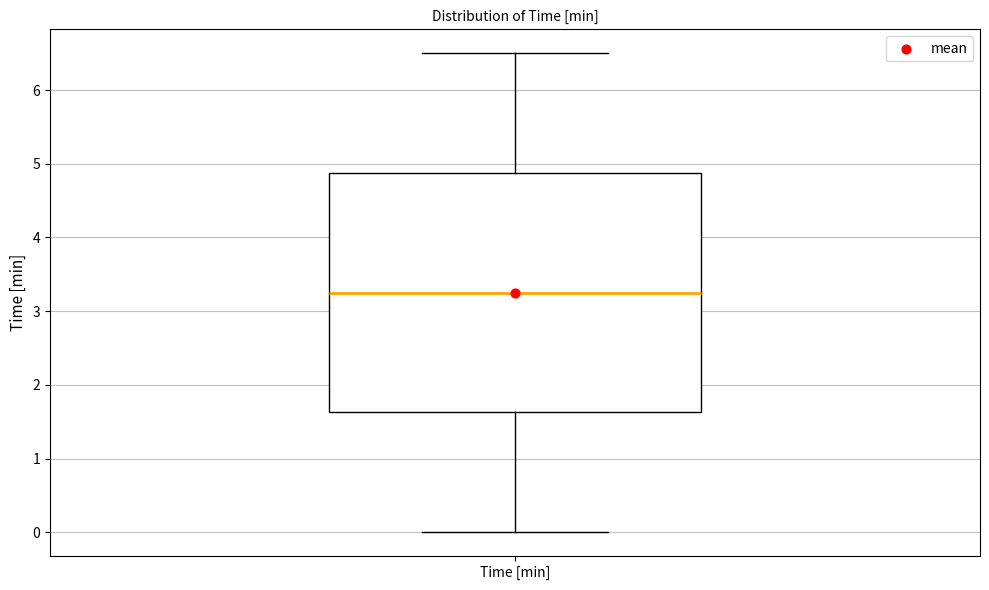

Read this box plot against the y-axis: the position of the median line, the range covered by the box, and the ends of both whiskers. The values are not printed on the chart, so give them approximately, as read against the axis.

median 3.3, box 1.6 to 4.9, whiskers 0.0 to 6.5